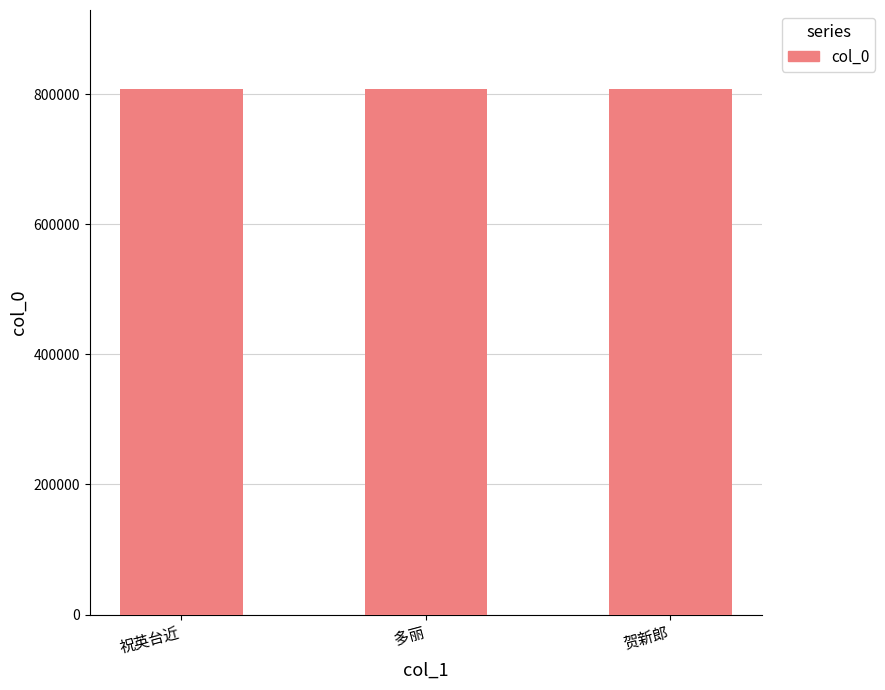

Are the bars horizontal?

No